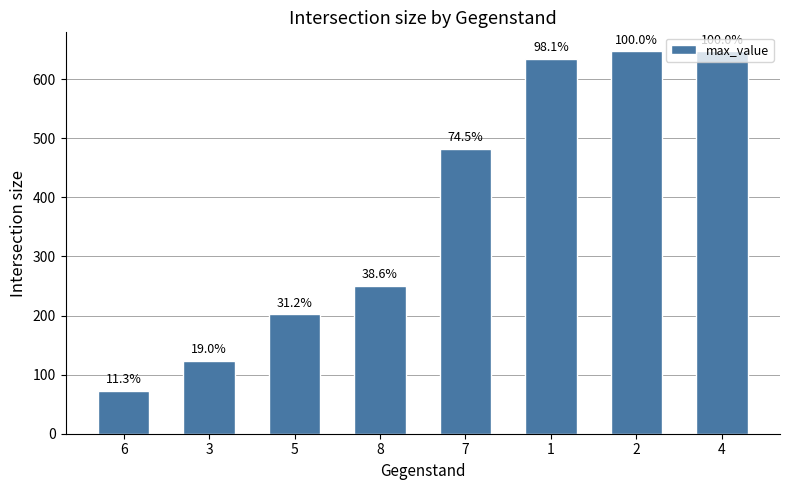

The value at 4 is 1094. True or false?

False